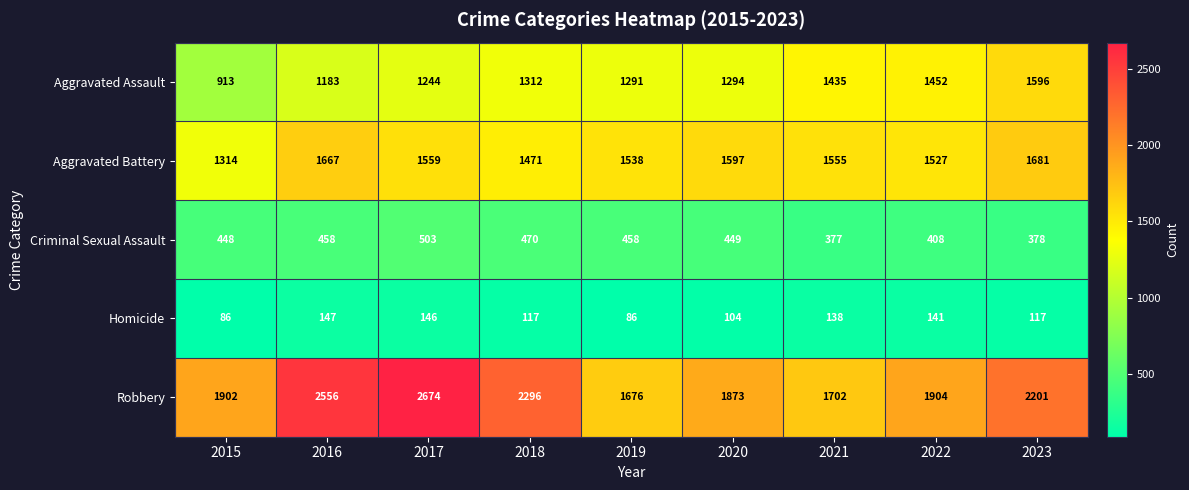

Which series changed the most between 2016 and 2020?

Robbery